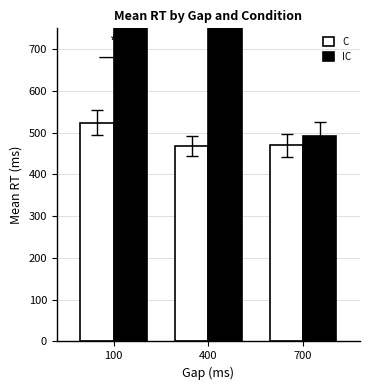

What is the difference between the highest and lowest values at 100?

347.6